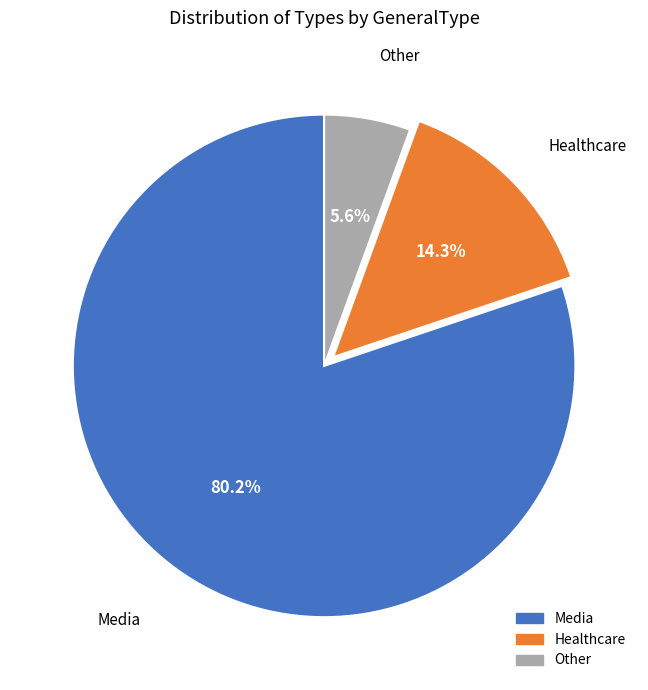

To the nearest percent, what is the average slice percentage?

33%